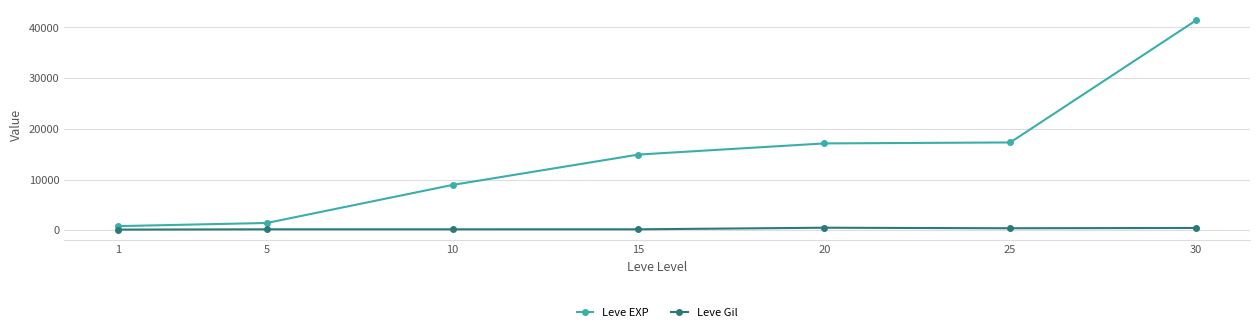

Which series has the largest range (max minus min)?

Leve EXP